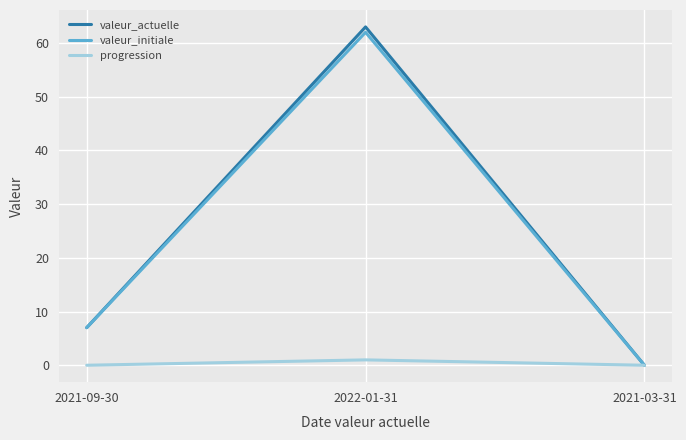

Which series has the largest range (max minus min)?

valeur_actuelle